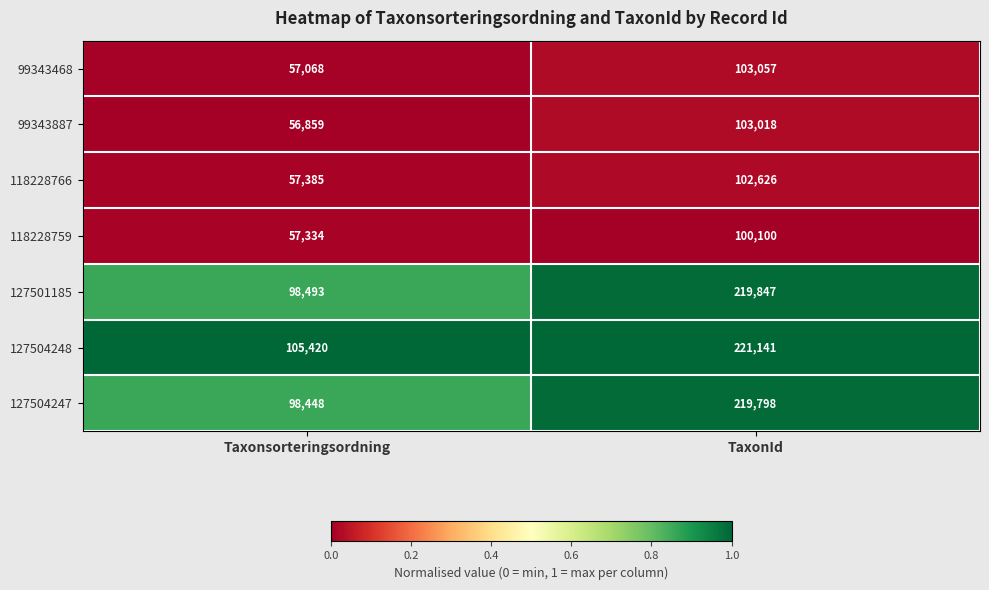

The value of 99343468 at Taxonsorteringsordning is 14788. True or false?

False